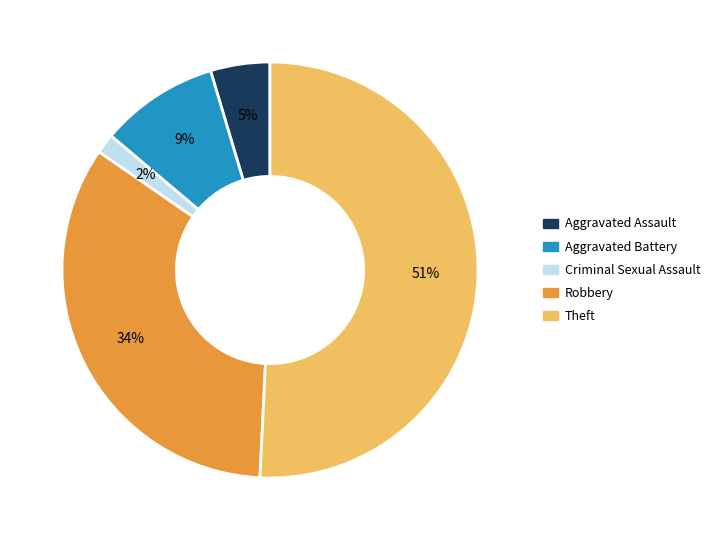

Does Aggravated Assault represent more than half of the total?

No